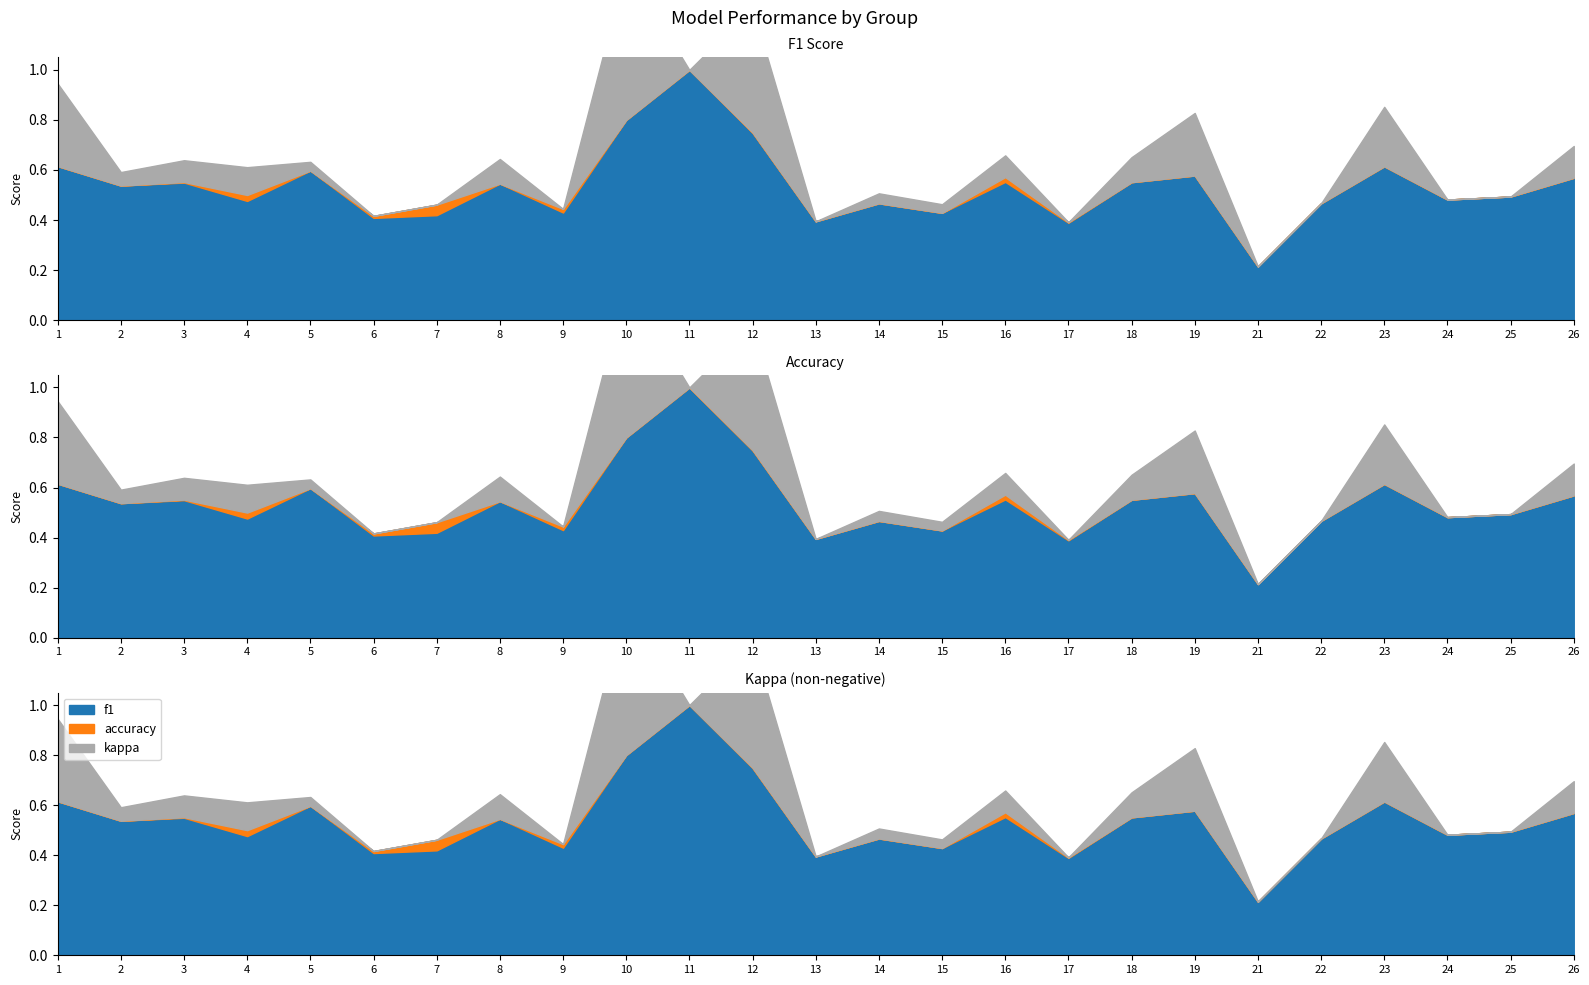

Which category has the highest value across all series?

11